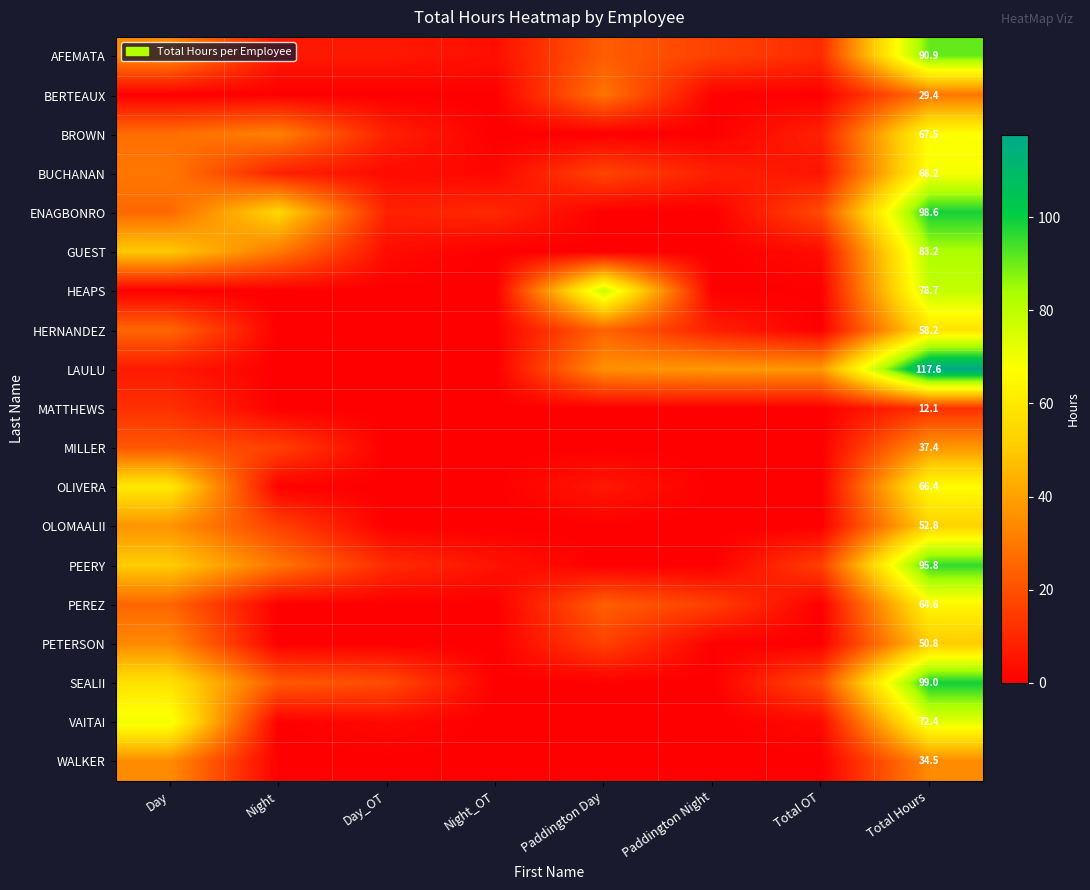

At Total Hours, list the series in order from largest to smallest.

LAULU, SEALII, ENAGBONRO, PEERY, AFEMATA, GUEST, HEAPS, VAITAI, BUCHANAN, BROWN, OLIVERA, PEREZ, HERNANDEZ, OLOMAALII, PETERSON, MILLER, WALKER, BERTEAUX, MATTHEWS